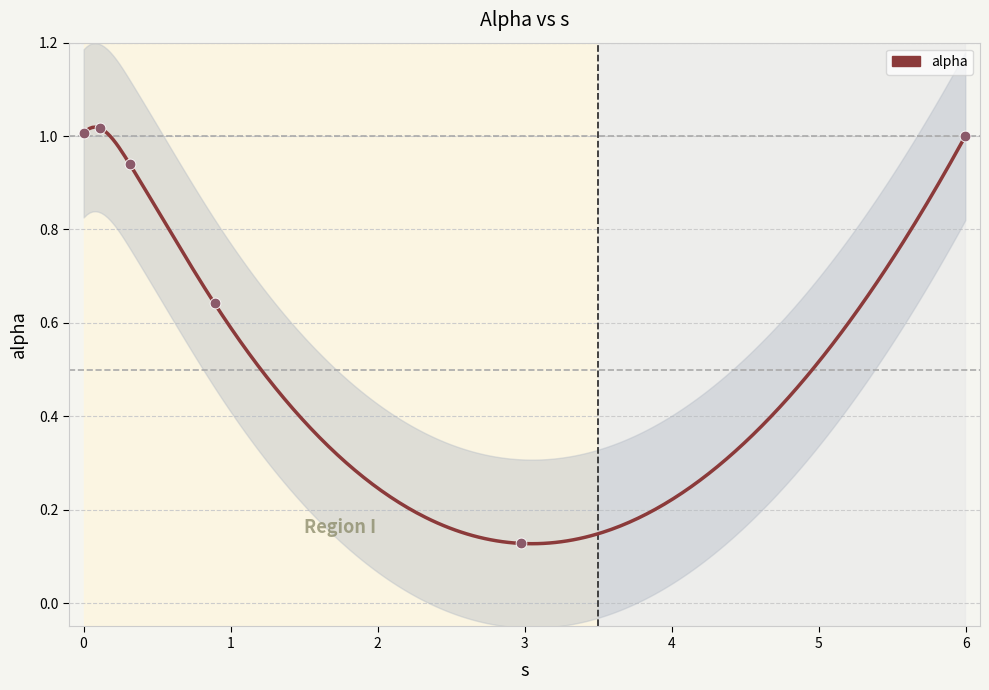

What is the ratio of the value at 0.31506340809275546 to the value at 5.996593914006238?

0.9